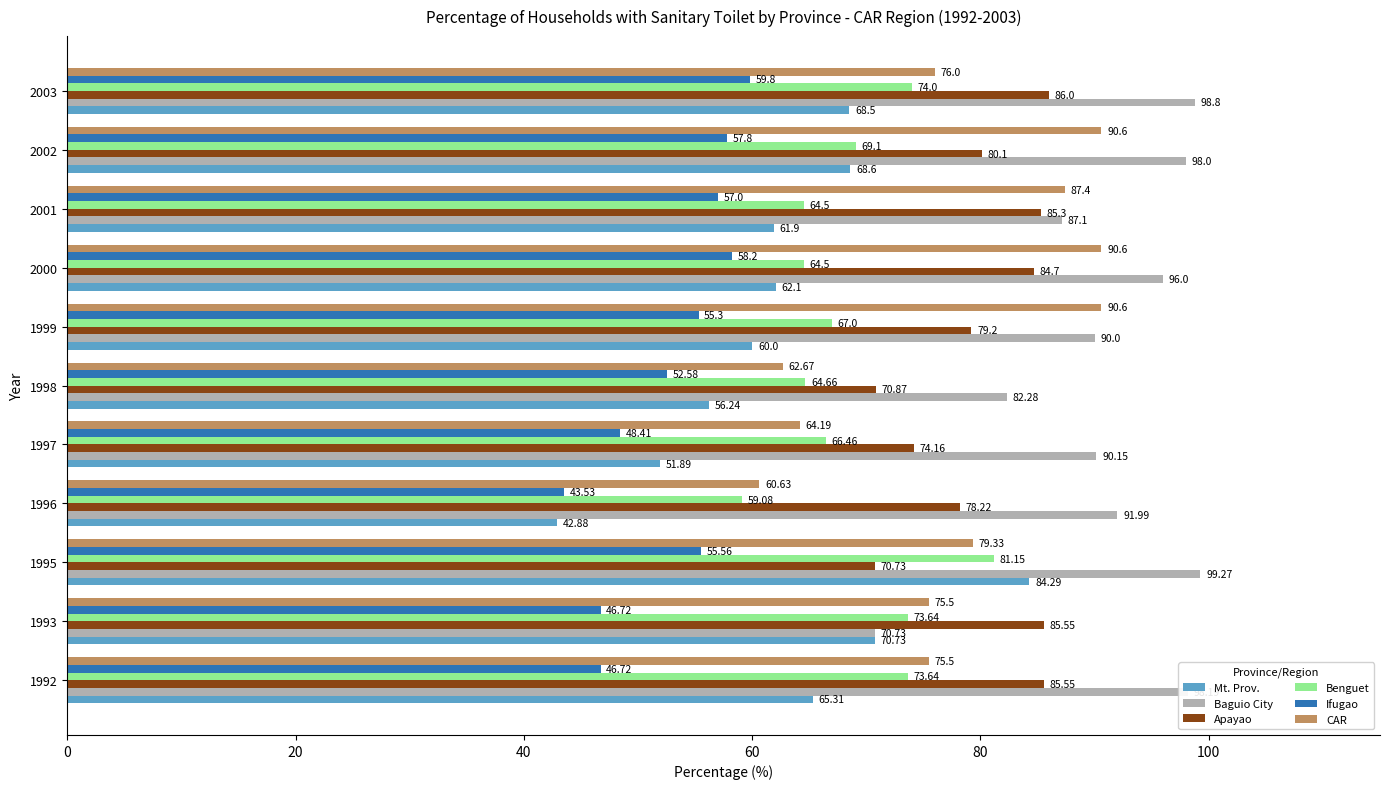

List the series in order of their peak value, highest first.

Baguio City, CAR, Apayao, Mt. Prov., Benguet, Ifugao